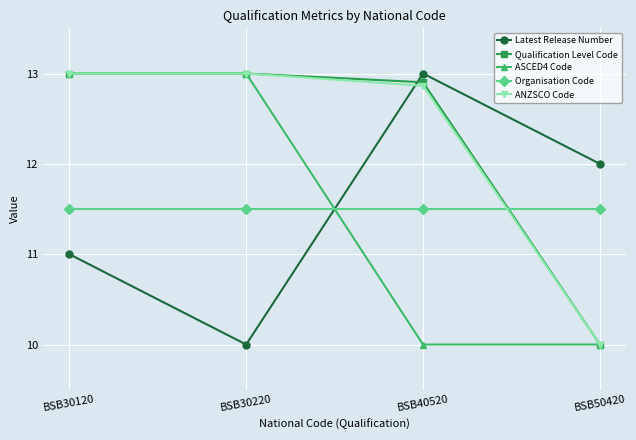

Is it true that Latest Release Number equals 13.0 at BSB40520?

True